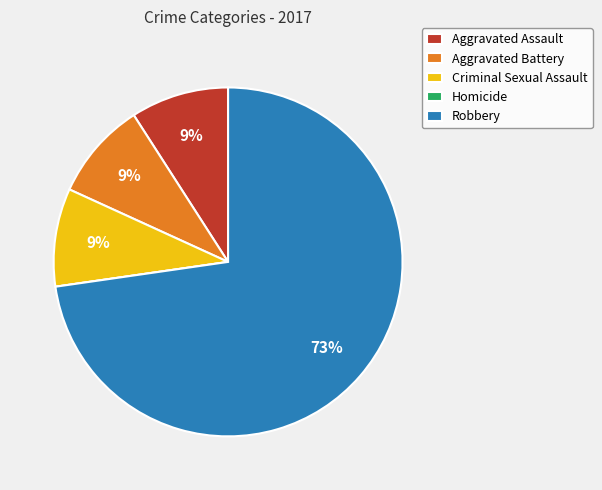

Is Robbery the majority of the pie?

Yes